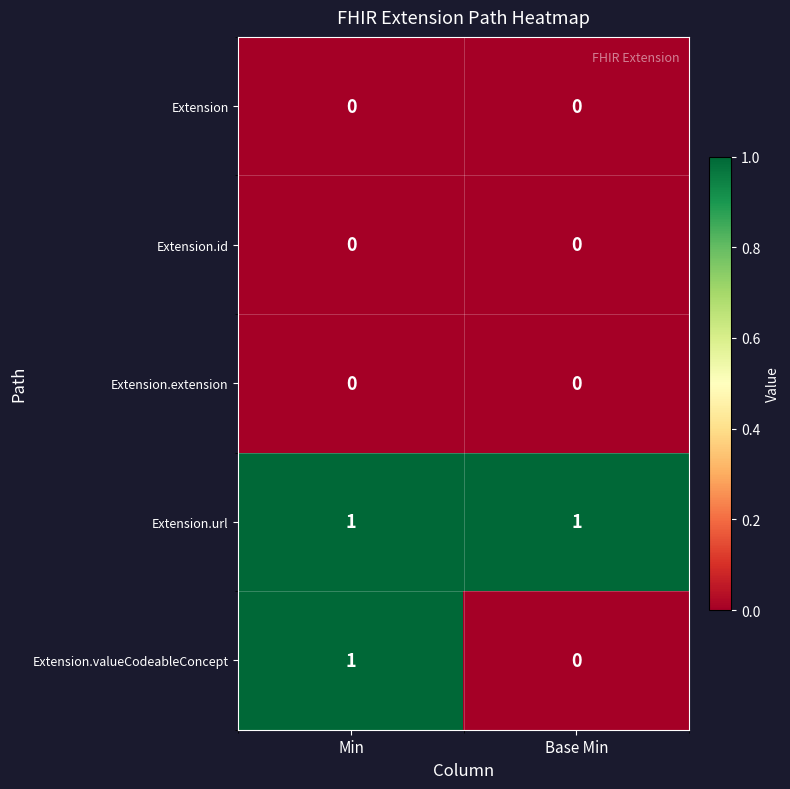

True or false: Extension.extension has a value of 0 at Min.

True